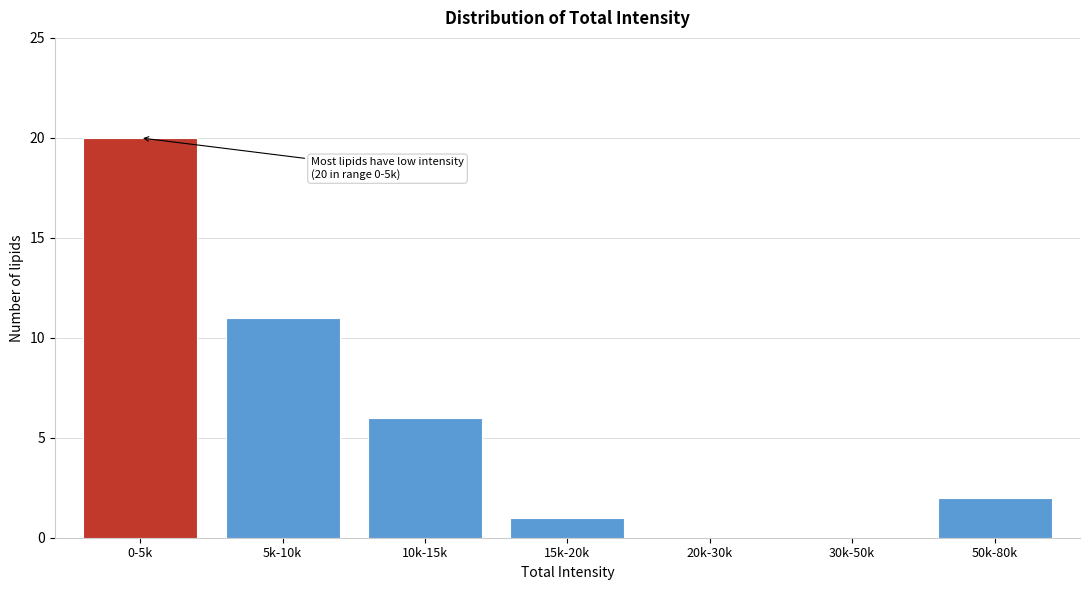

Reading left to right, list all the values displayed in this chart.

0-5k=20	5k-10k=11	10k-15k=6	15k-20k=1	20k-30k=0	30k-50k=0	50k-80k=2